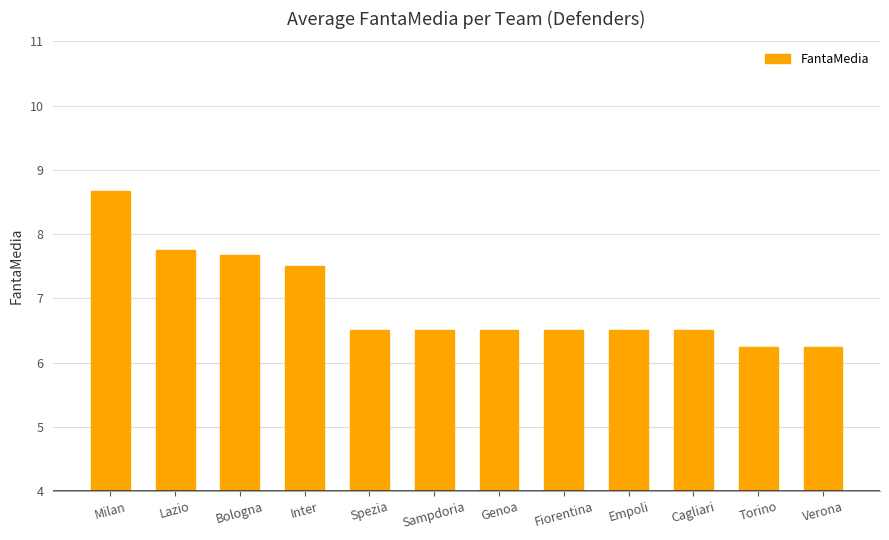

What is the average value?

6.9